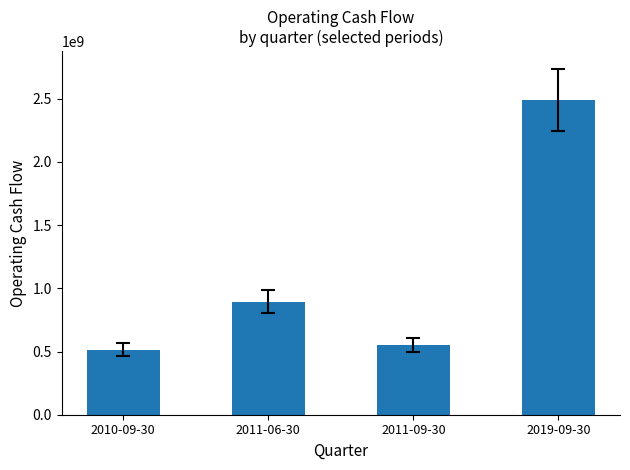

Reading left to right, what are all the values shown in this chart?

513000000	894000000	551000000	2490000000